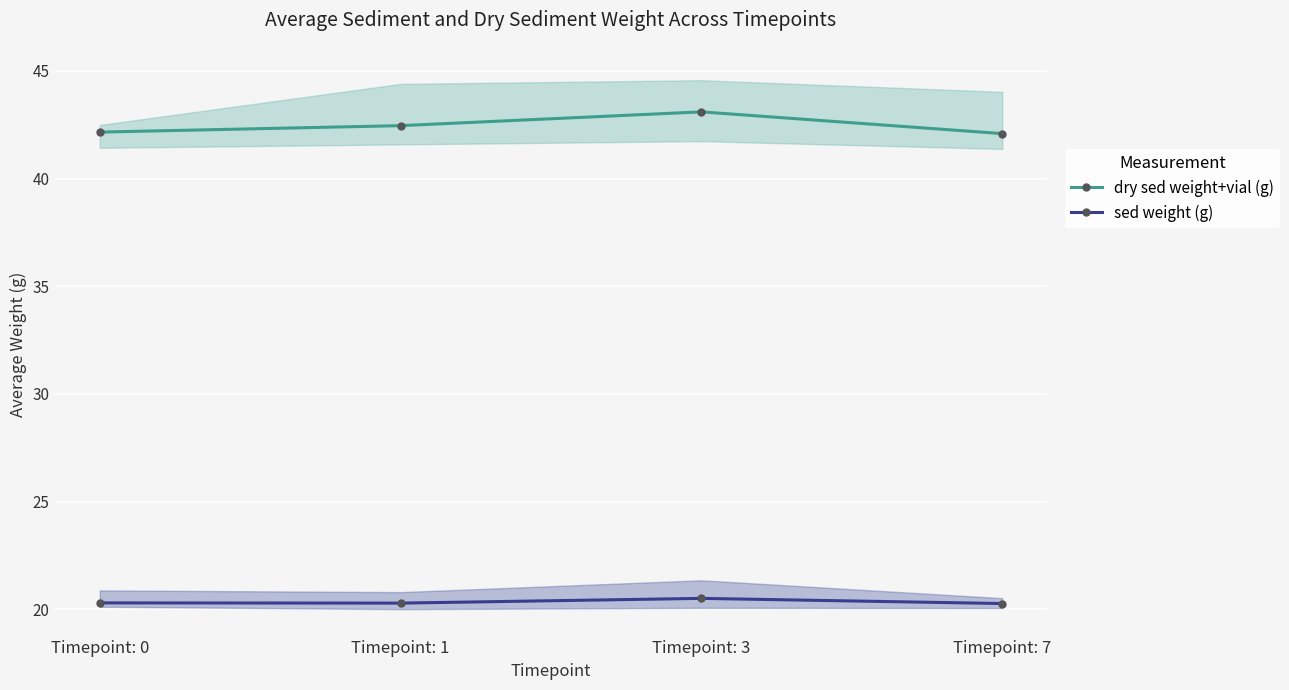

Reading left to right, what are all the values shown in this chart?

dry sed weight+vial (g): 42.2	42.5	43.1	42.1
sed weight (g): 20.3	20.3	20.5	20.3